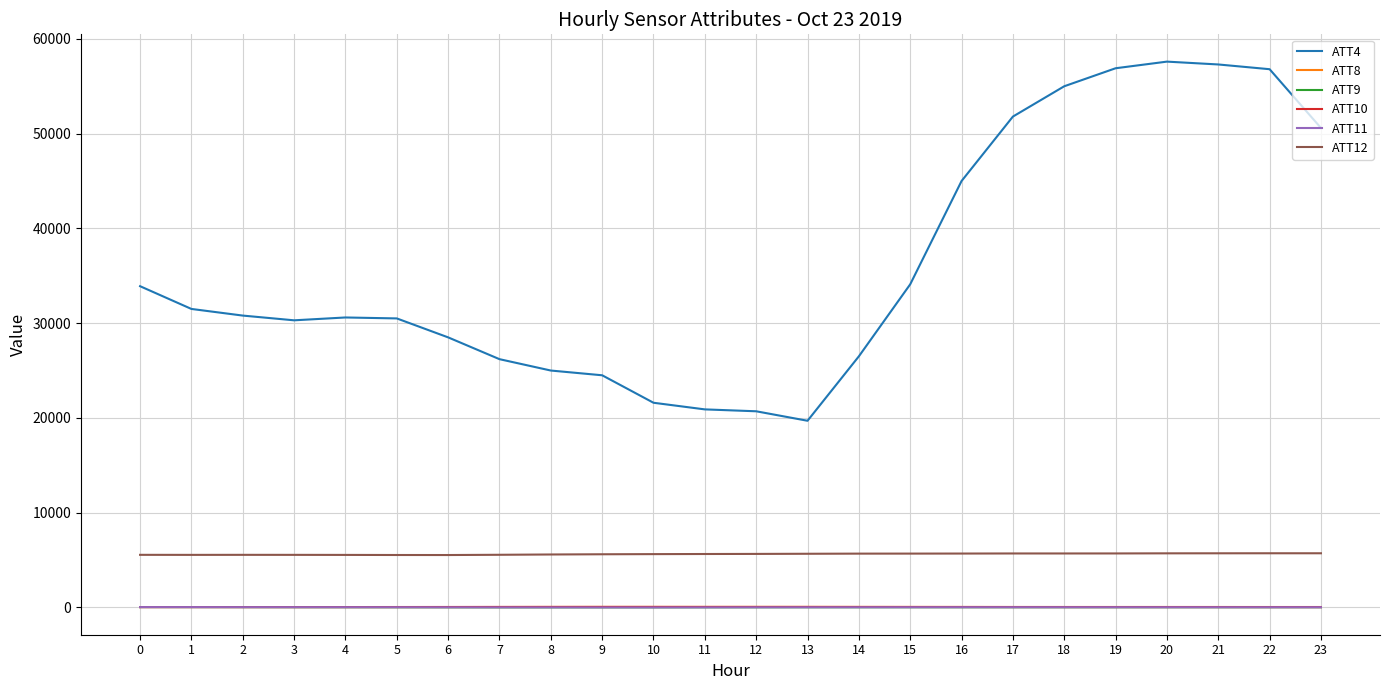

What is the sum of all ATT12 values?

135121.7